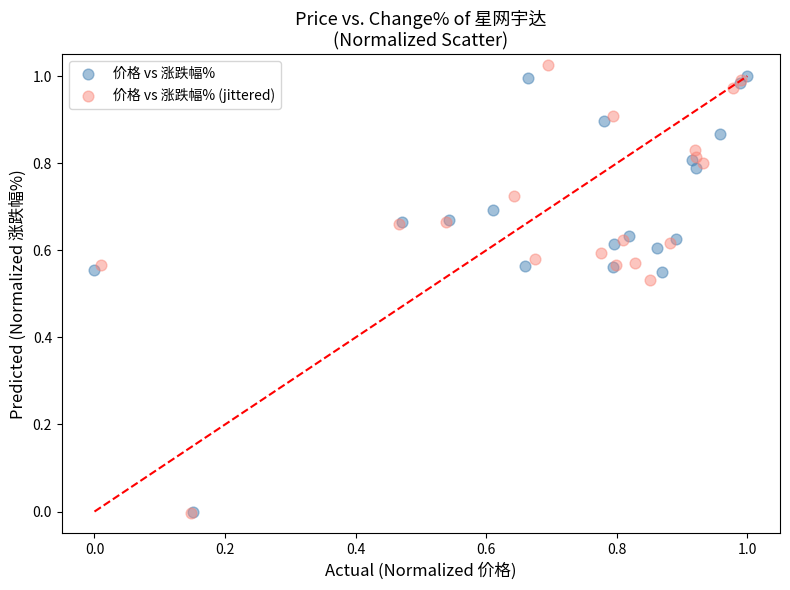

Which series reaches the maximum Y coordinate?

价格 vs 涨跌幅% (jittered)